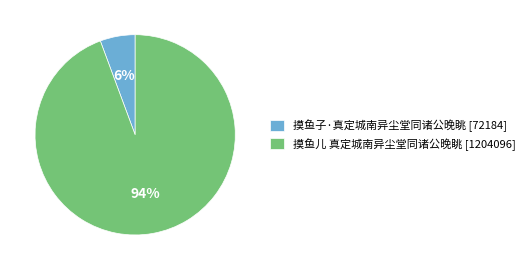

Which slice is the smallest?

摸鱼子·真定城南异尘堂同诸公晚眺